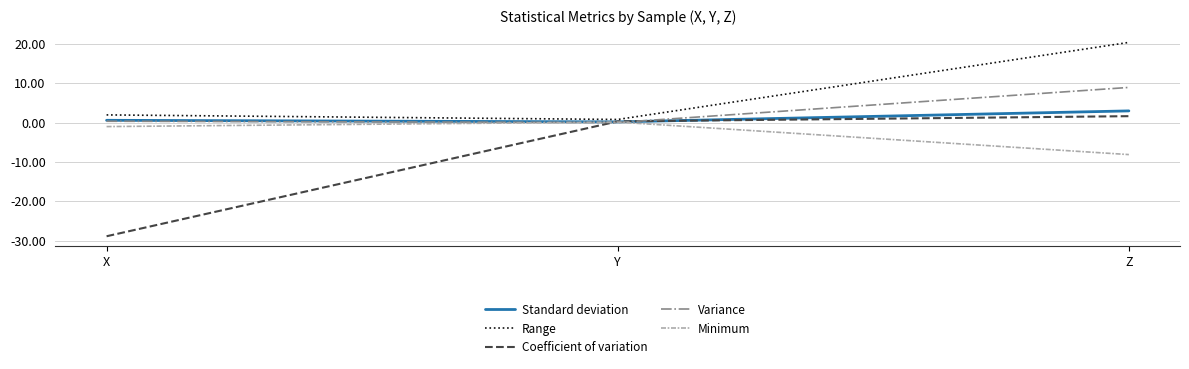

How many data points in Coefficient of variation are above 0?

2